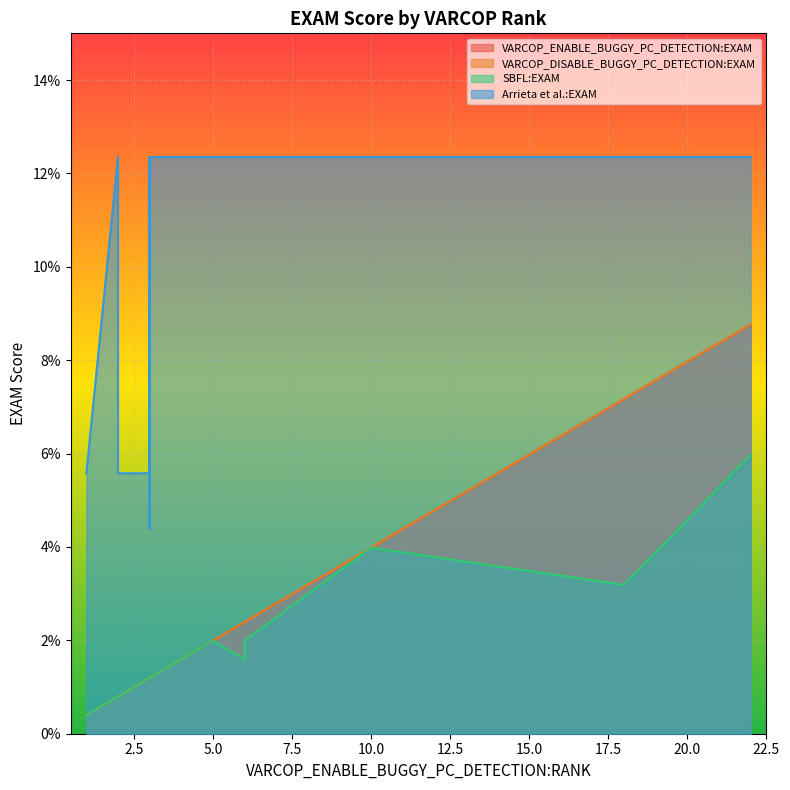

What is the approximate value of VARCOP_ENABLE_BUGGY_PC_DETECTION:EXAM at 22?

8.8